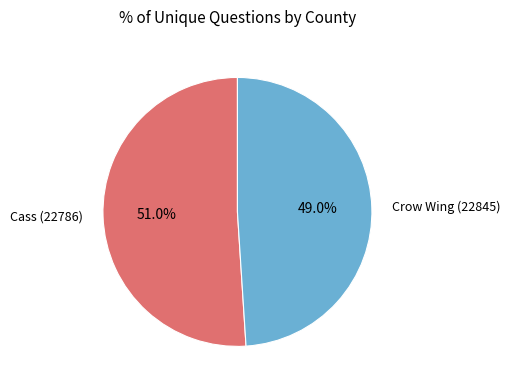

What percentage is the Cass (22786) slice, to the nearest percent?

51%